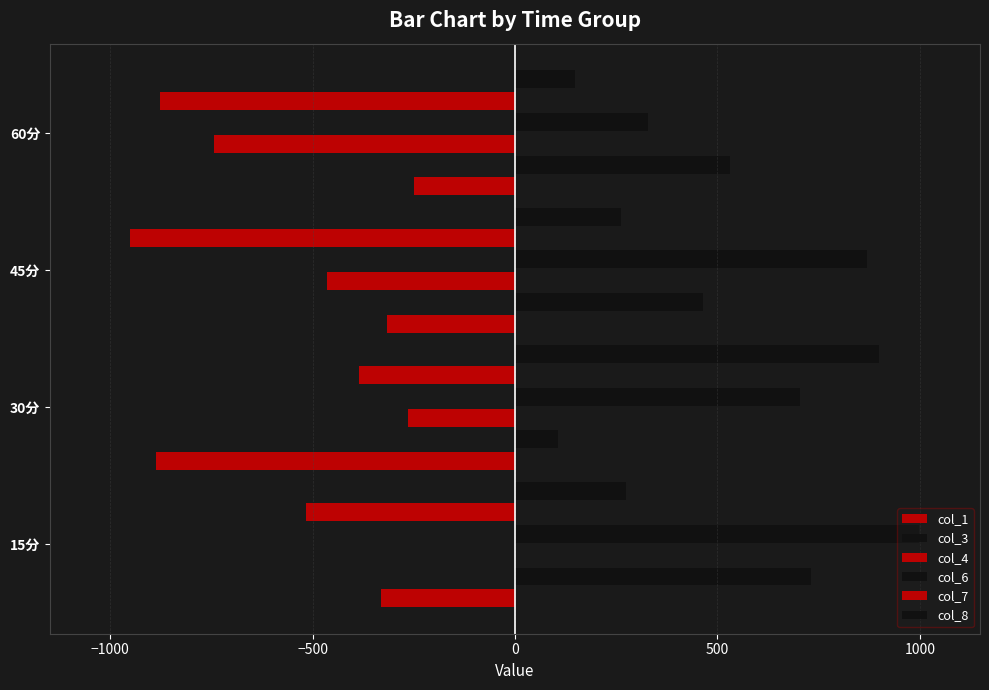

How many values in the col_1 series exceed -316?

1